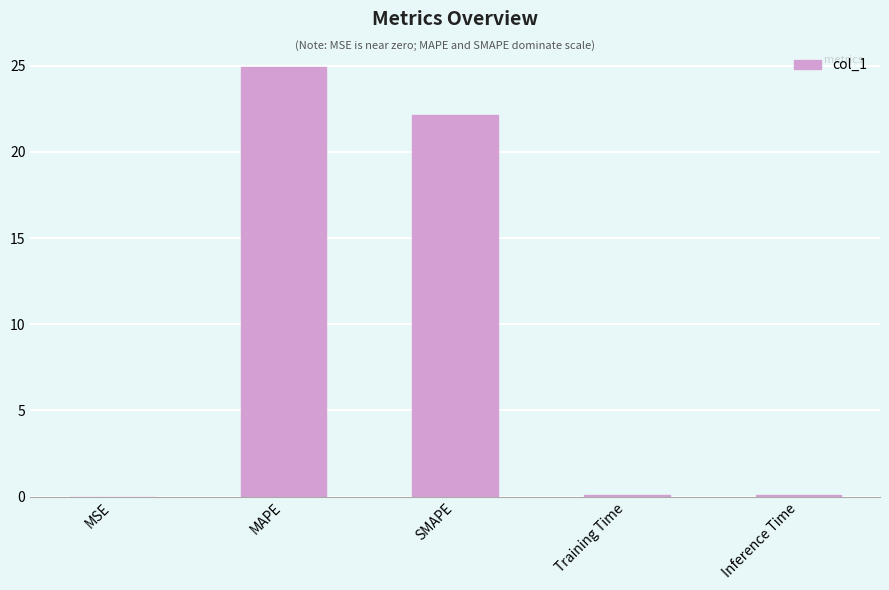

Where is the data nearest to the value 12?

SMAPE